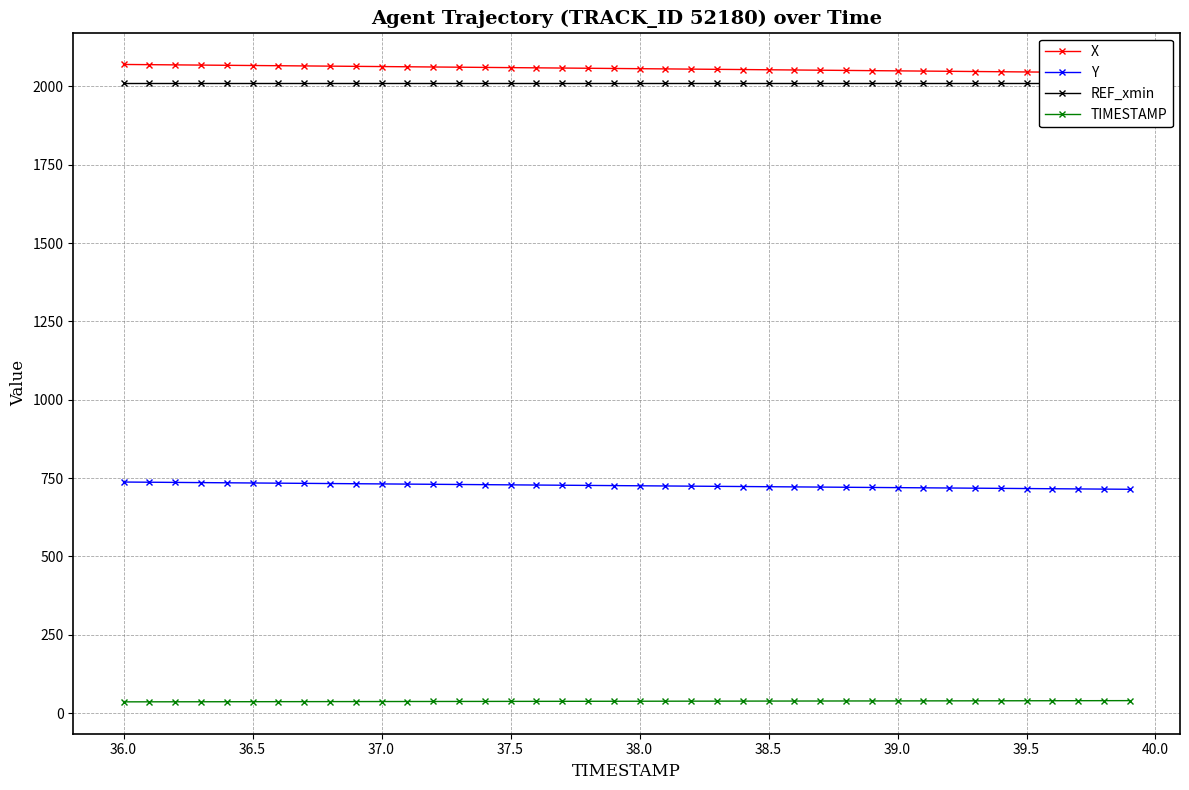

True or false: Y and TIMESTAMP cross at least once.

False